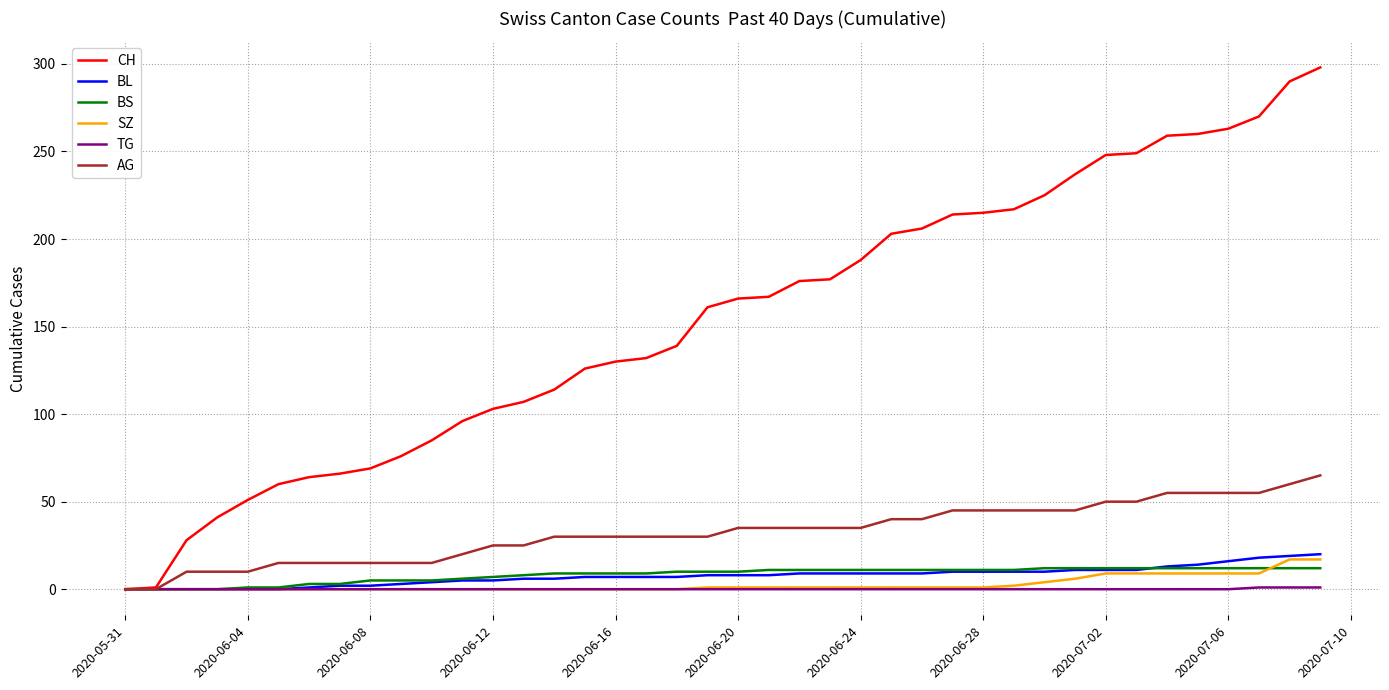

Which series has the largest total across all categories?

CH